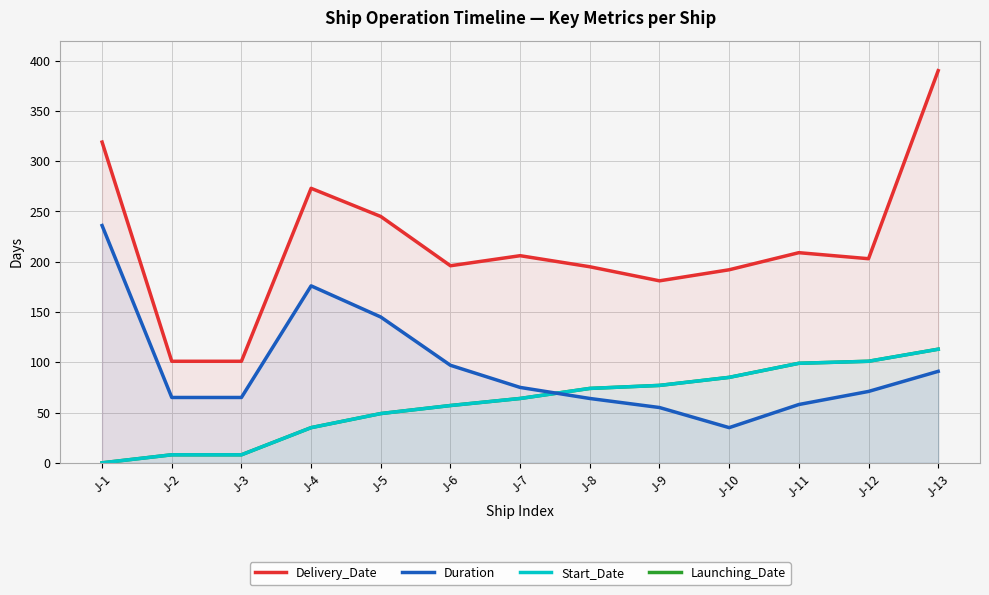

What is the value of the Duration point at the 10th from the left?

35